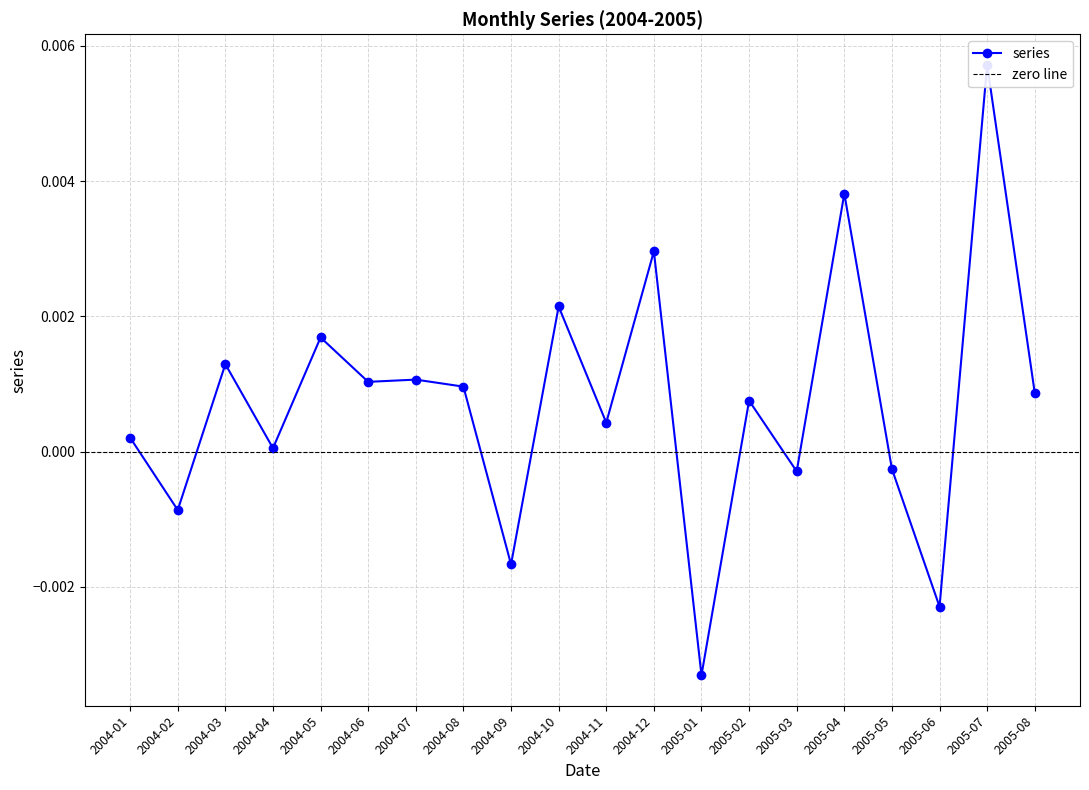

What is the label of the 5th point from the right?

2005-04